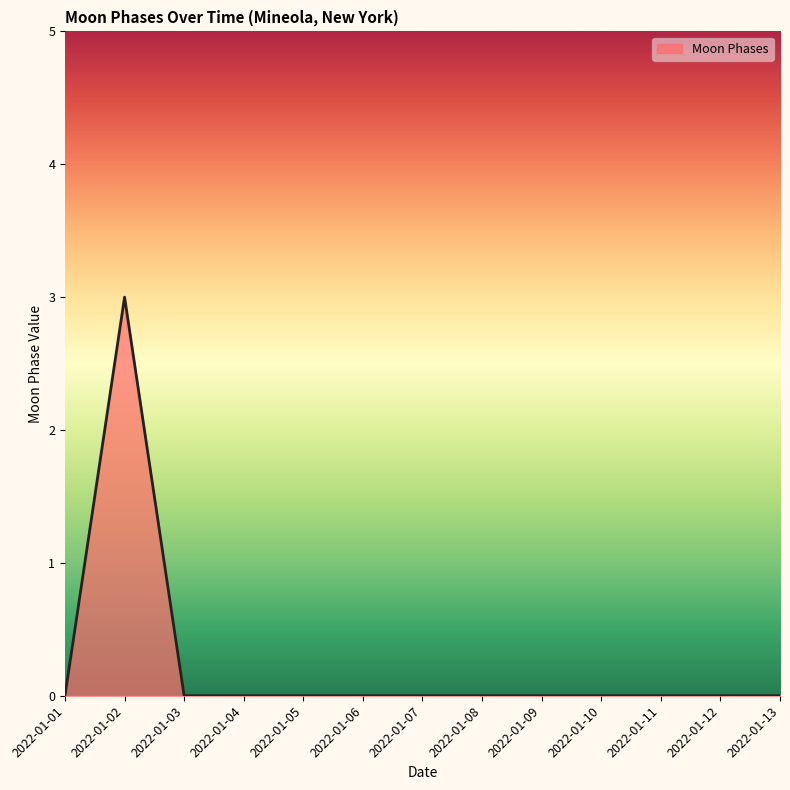

Is it true that the value at 2022-01-03 is 0?

True